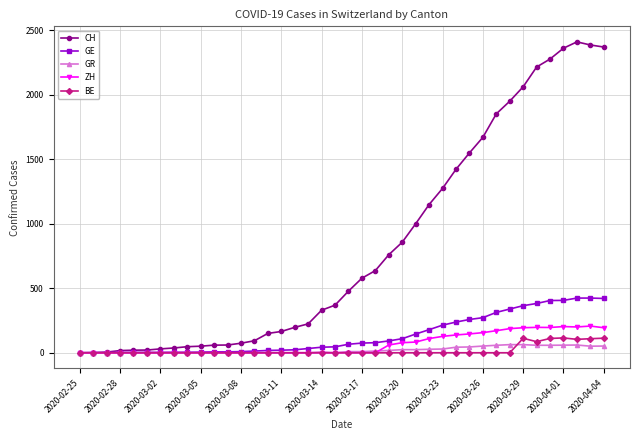

True or false: ZH has more than 2 interior local peaks.

True